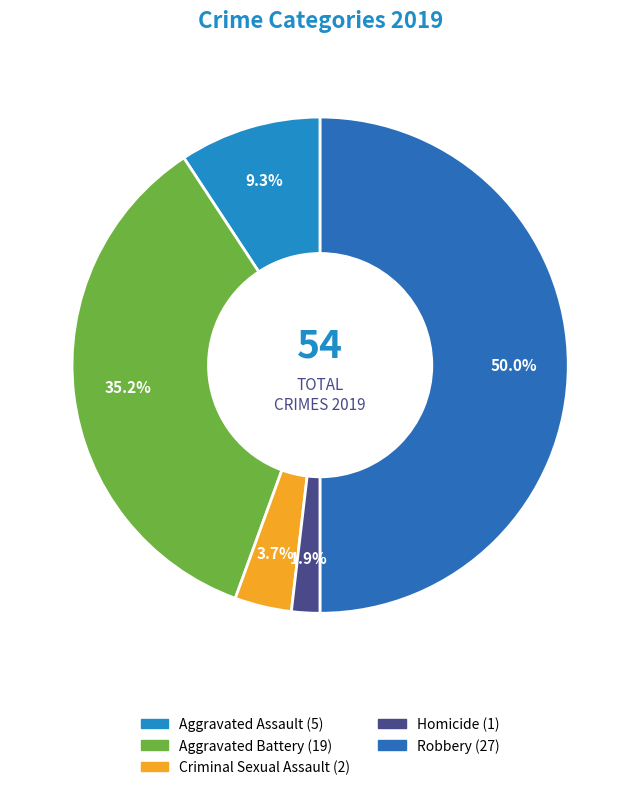

How many segments does this pie chart have?

5